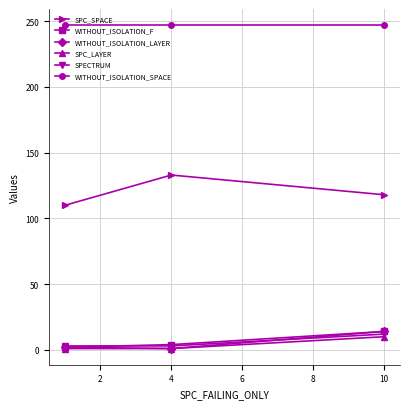

What is the difference between the maximum and second lowest values in the SPECTRUM series?

9